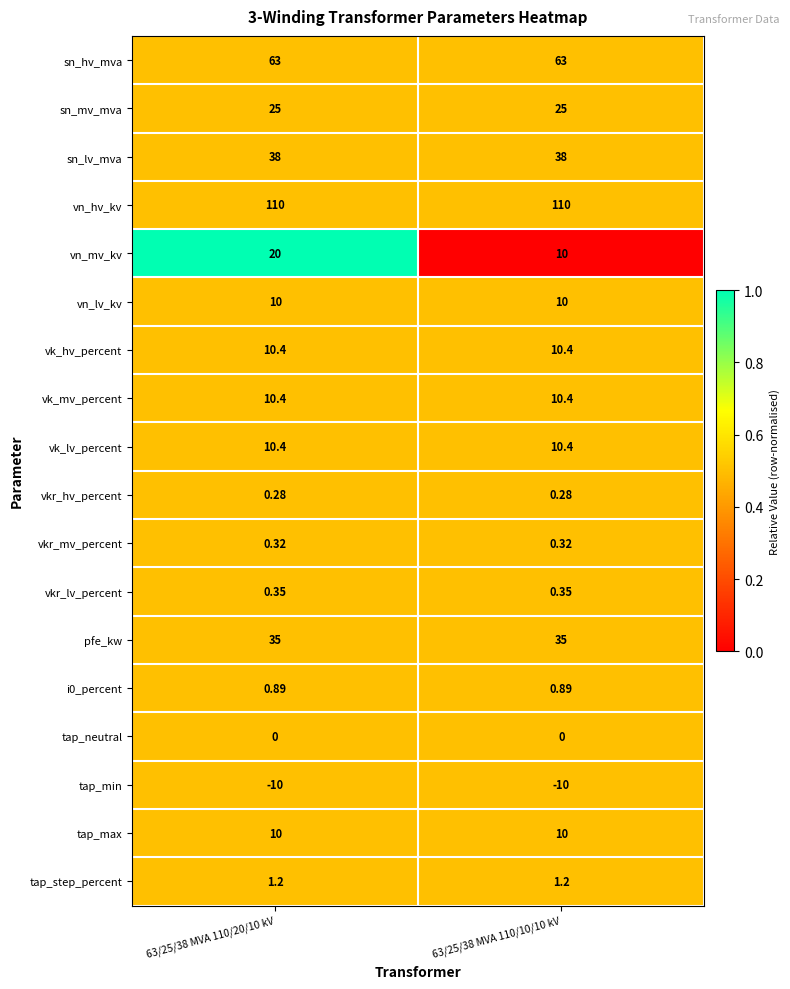

At how many categories does at least one series exceed 0?

2